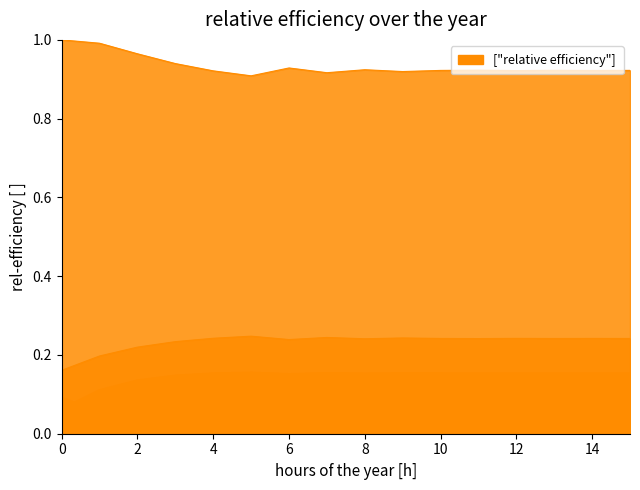

True or false: DMI has more than 2 points higher than both neighbors.

True